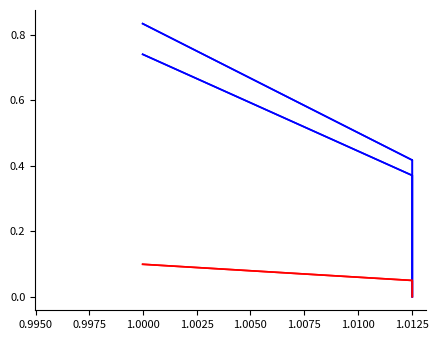

How many interior local valleys does the pf_ikss_a_from_ka series have?

1